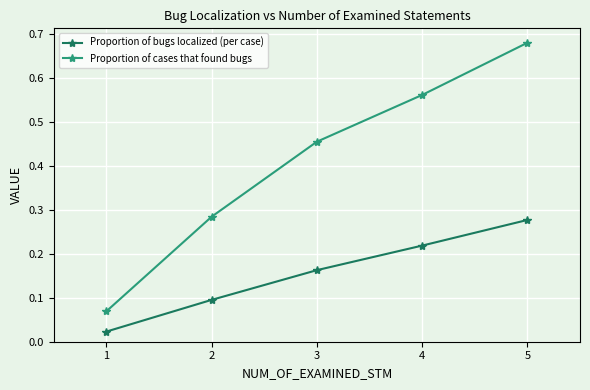

Which series has the largest range (max minus min)?

Proportion of cases that found bugs